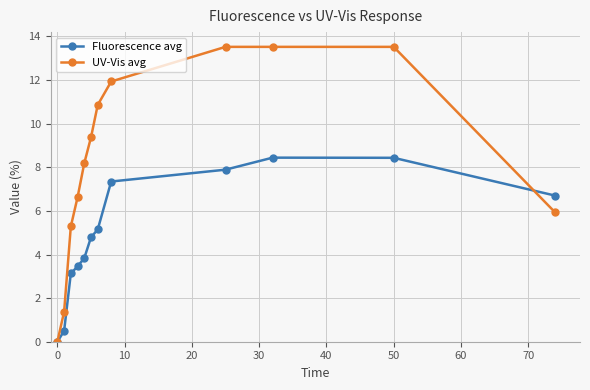

How many interior local peaks does the Fluorescence avg series have?

1